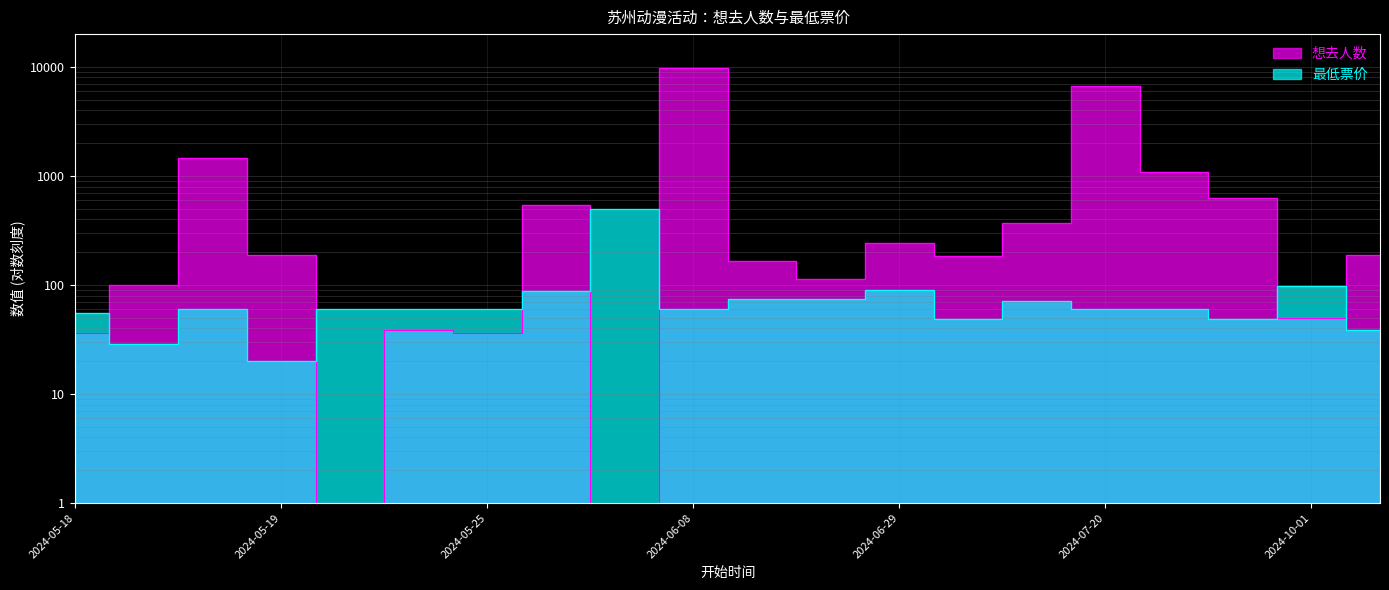

How many times do 想去人数 and 最低票价 cross each other?

7